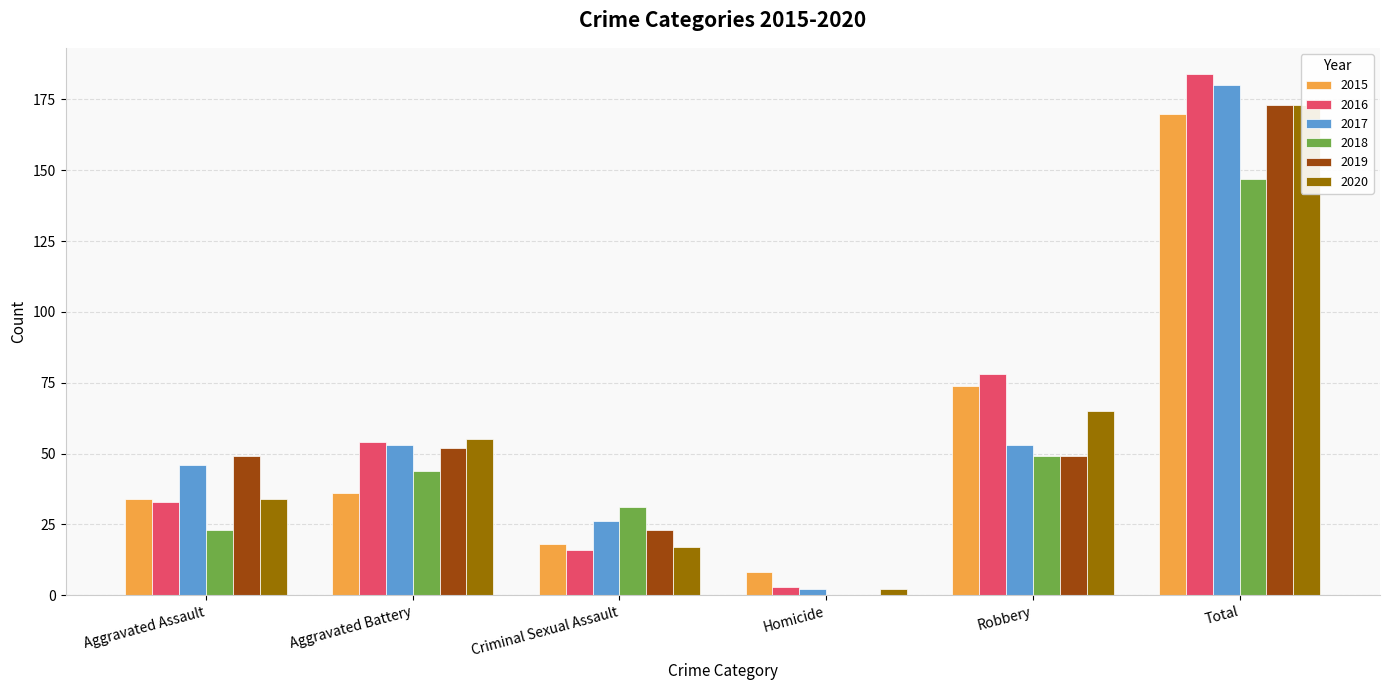

What is the label of the 2nd bar from the left?

Aggravated Battery